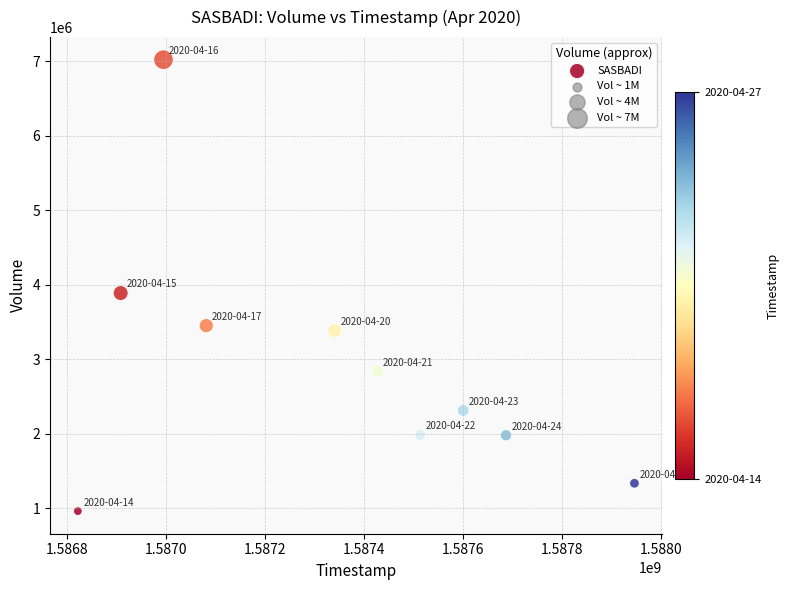

What is the range of Y values (max minus min)?

6059500